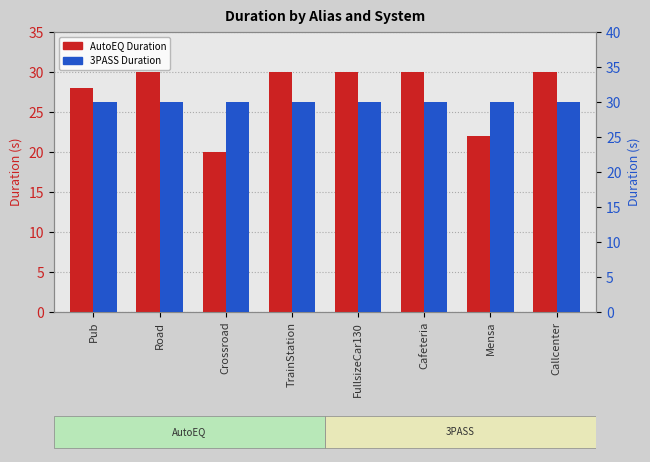

List the labels in order of AutoEQ Duration value, smallest first.

Crossroad, Mensa, Pub, Road, TrainStation, FullsizeCar130, Cafeteria, Callcenter